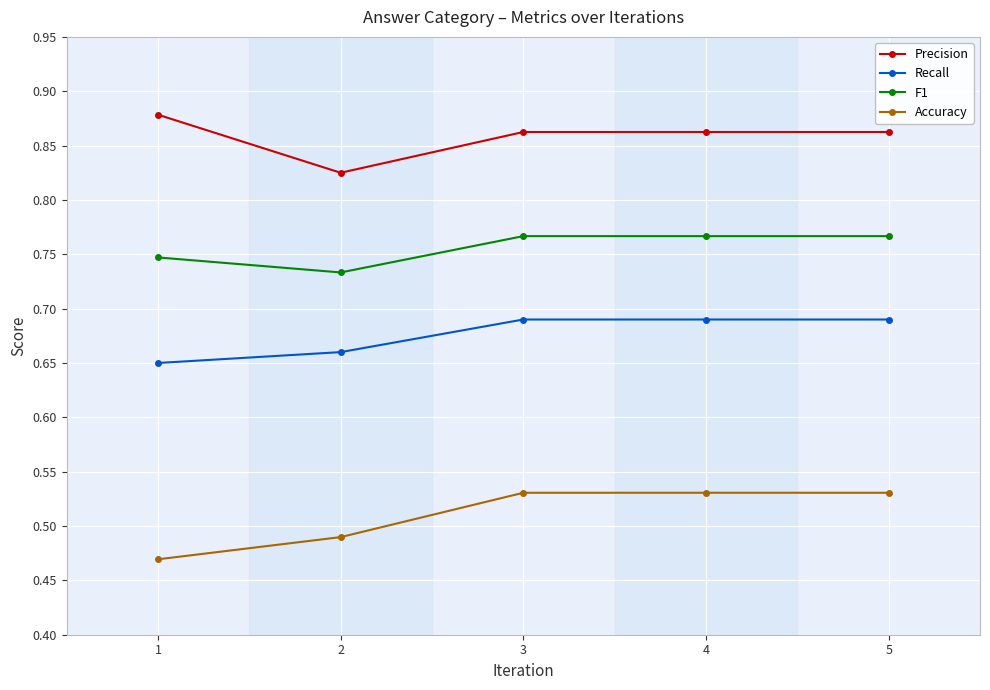

Rank the series by their maximum value, from highest to lowest.

Precision, F1, Recall, Accuracy